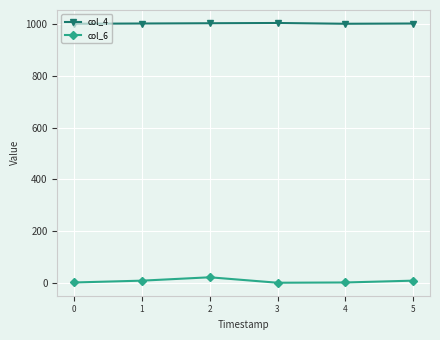

Does the chart have visible grid lines?

Yes